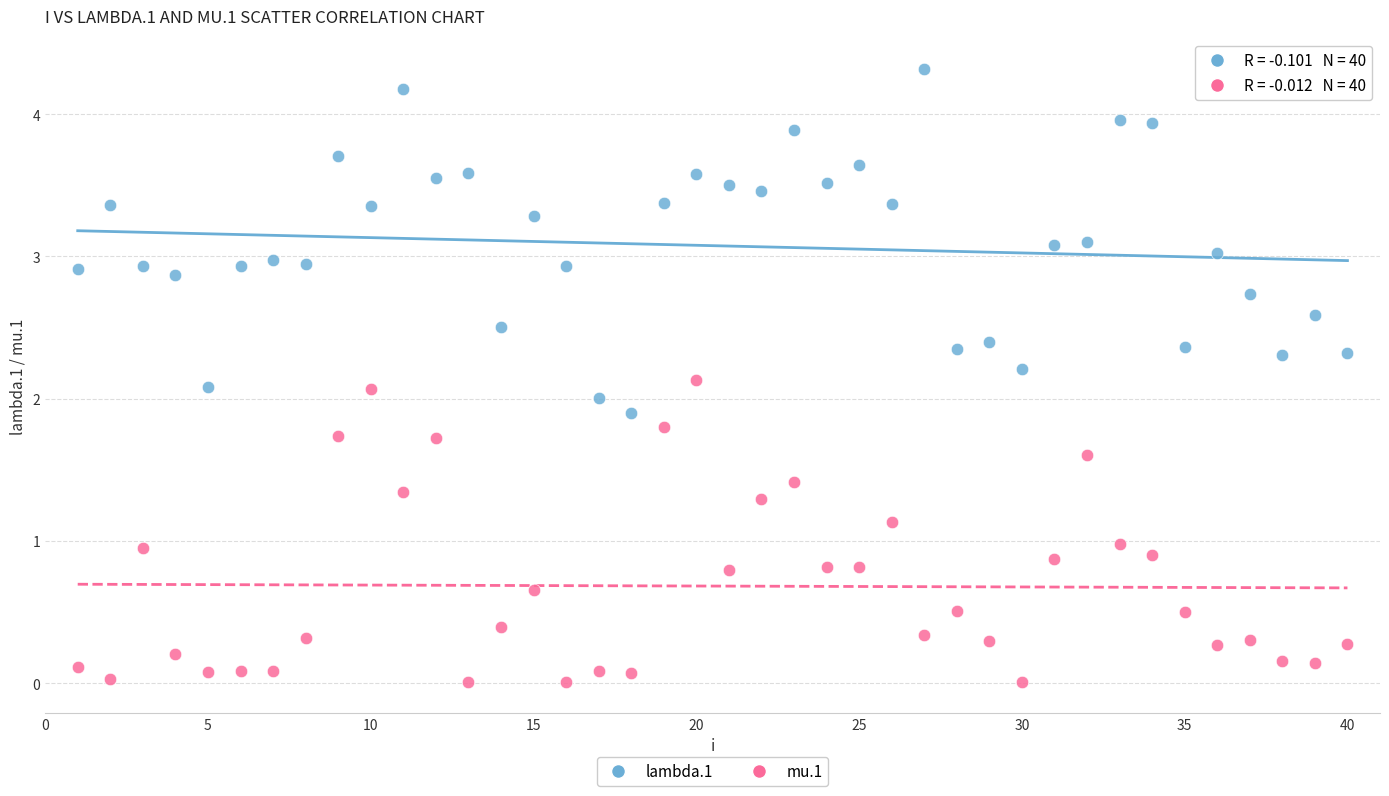

Which series has the largest Y range (max minus min)?

lambda.1